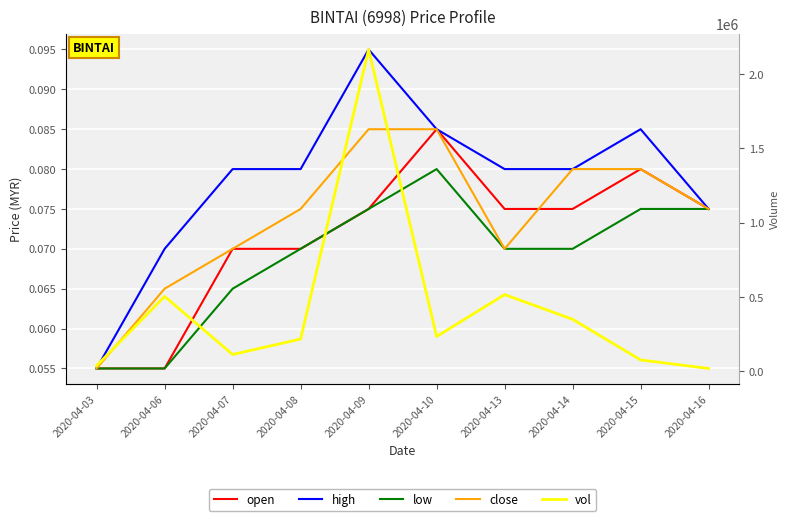

List the series in order of their peak value, highest first.

vol, high, open, close, low